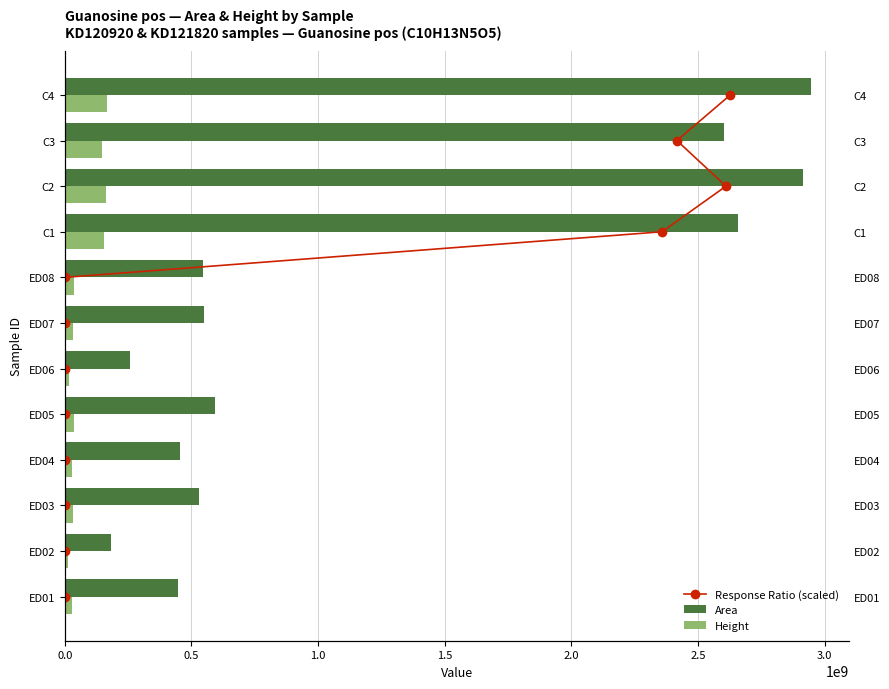

Is it true that Height equals 7770473 at ED03?

False